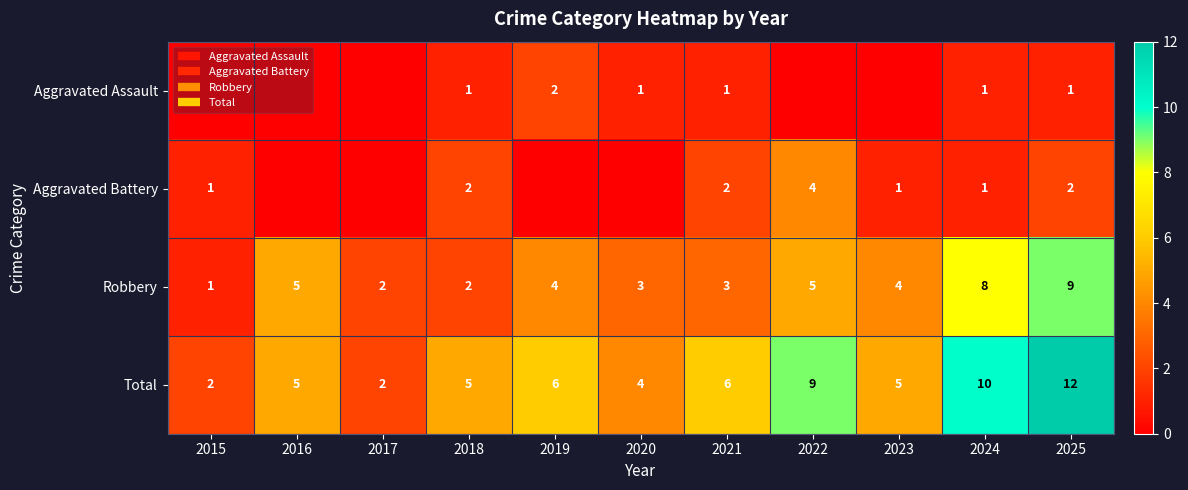

How many categories are shown in the chart?

11